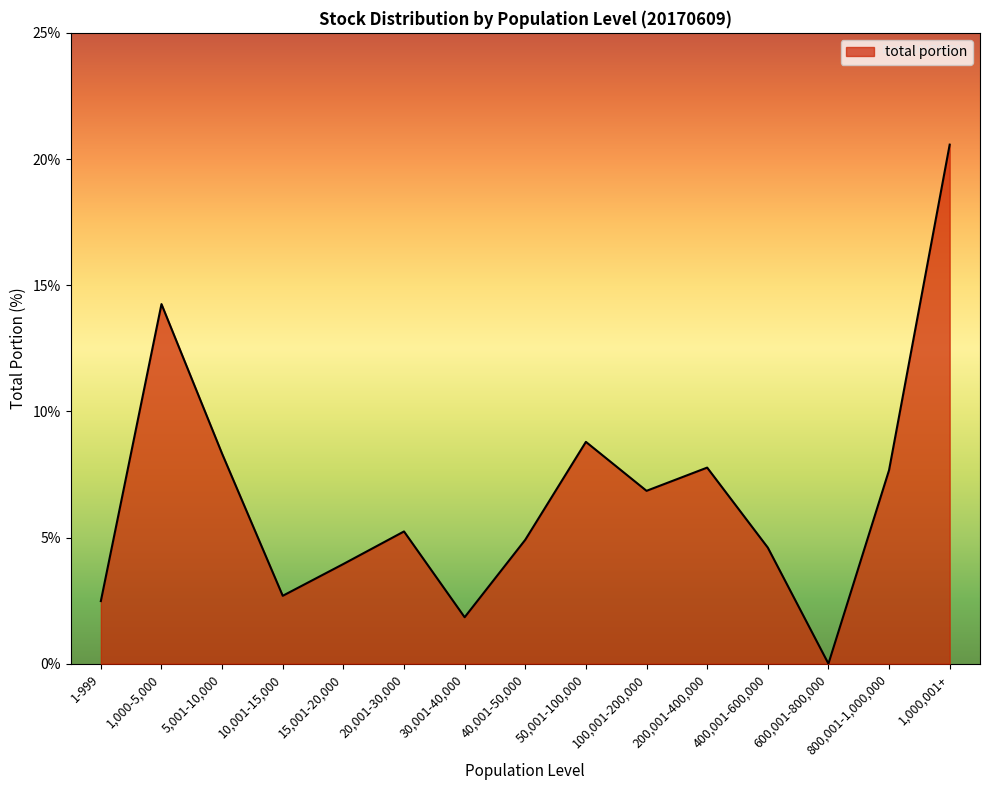

What is the change in value from 50,001-100,000 to 600,001-800,000?

-8.8